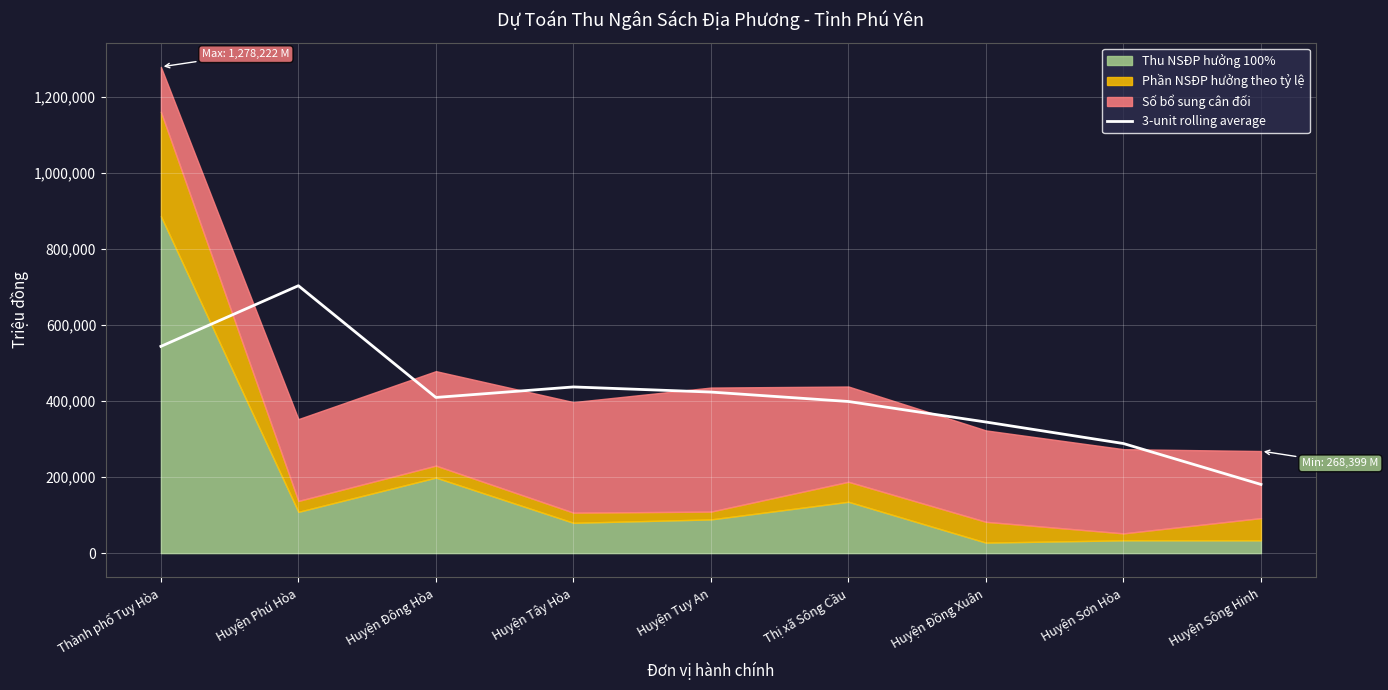

What is the average value?

414196.1